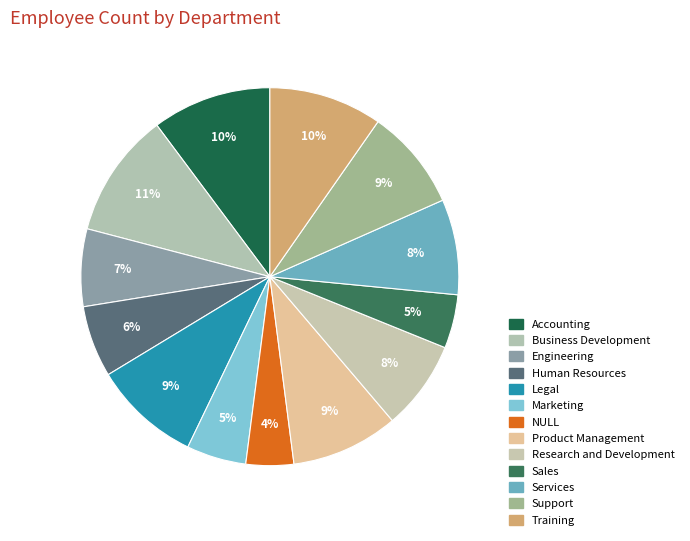

Count the number of slices in the pie.

13